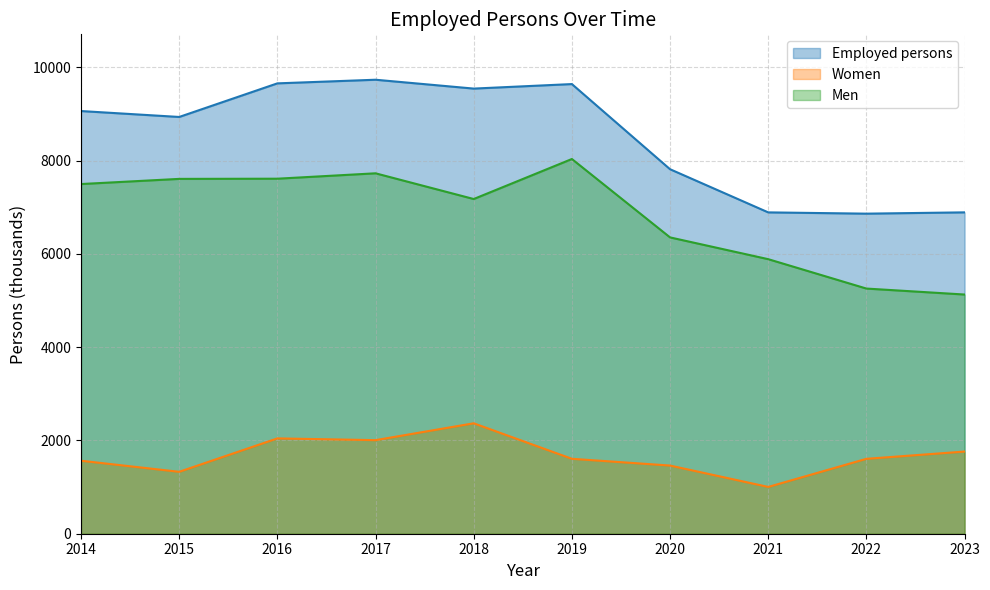

What is the average value of the Men series?

6828.7